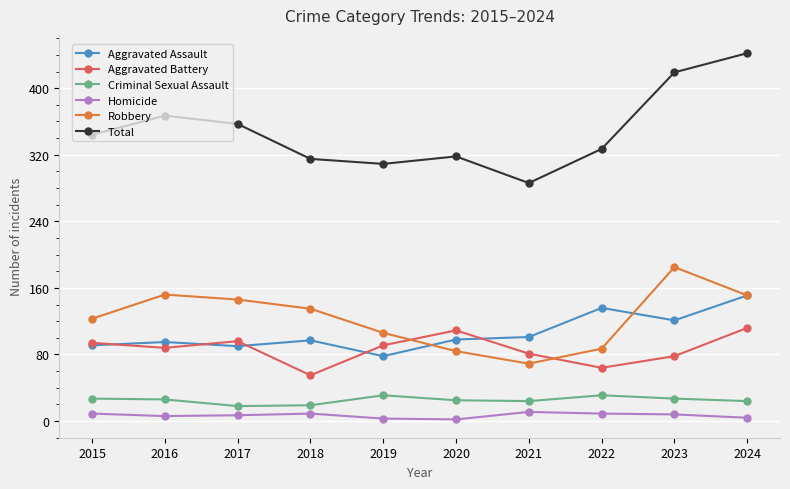

Which series has the largest total across all categories?

Total